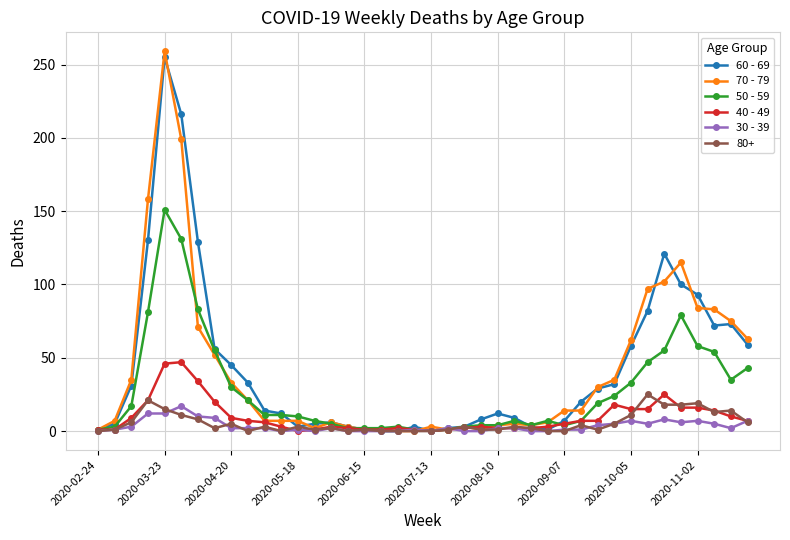

Which series has the widest spread of values?

70 - 79